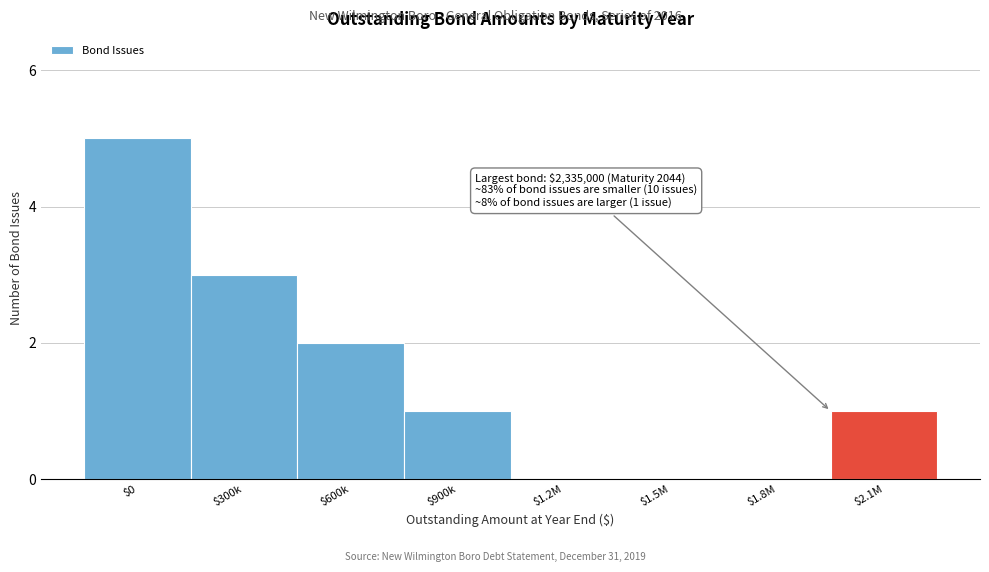

Is it true that the value at $1.2M is 0?

True